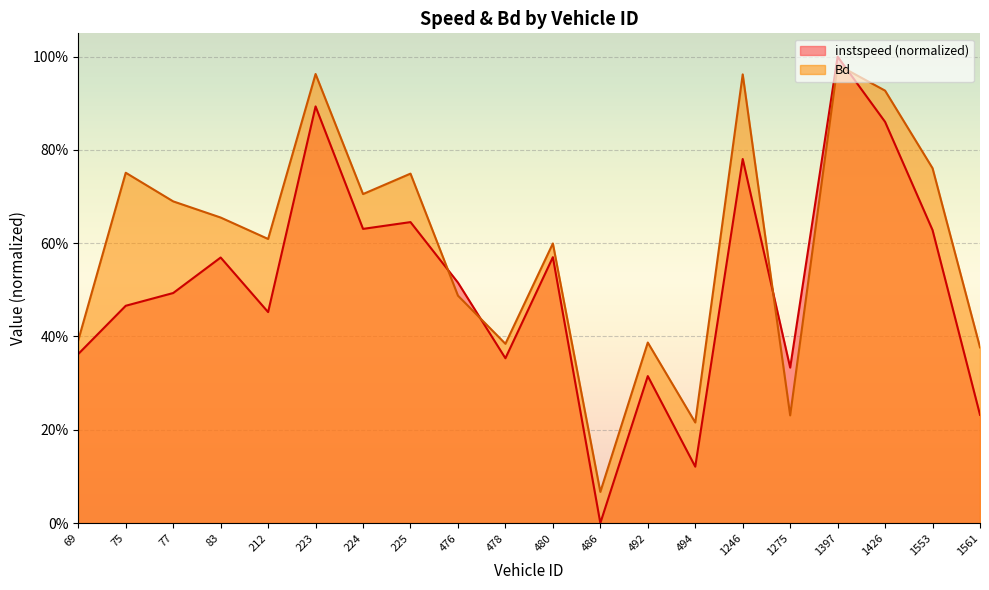

At which category does instspeed reach its first local valley?

212